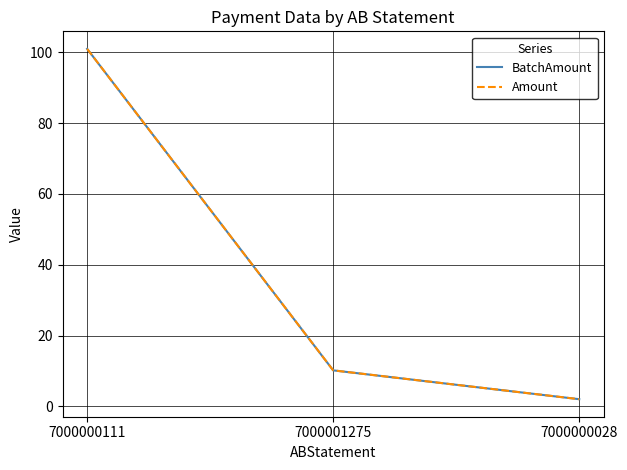

Is this an area chart (filled region under the line)?

No